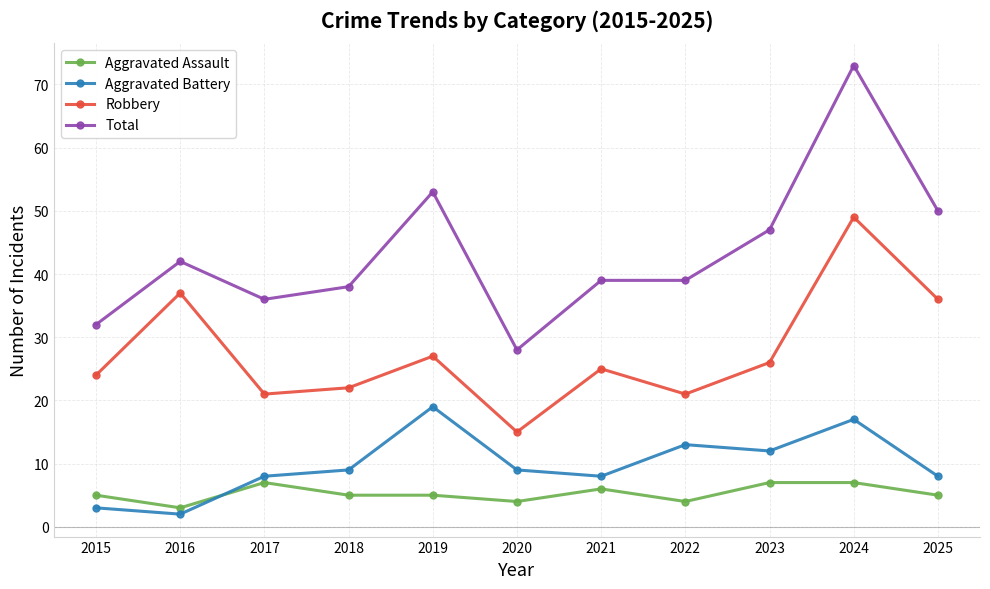

True or false: Robbery has more than 0 points higher than both neighbors.

True